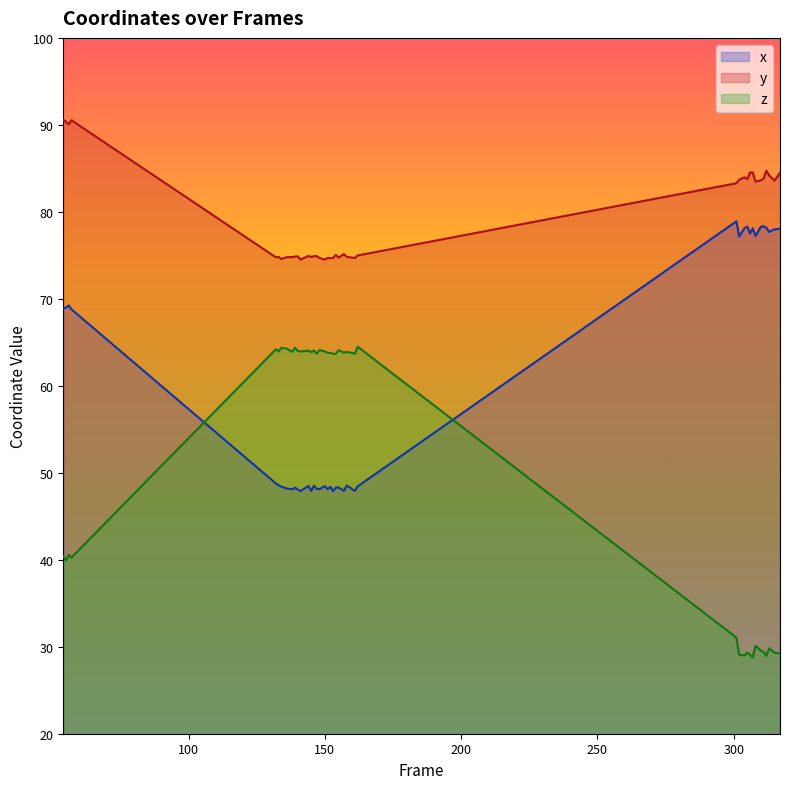

True or false: x has a value of 48.4 at 152.

True